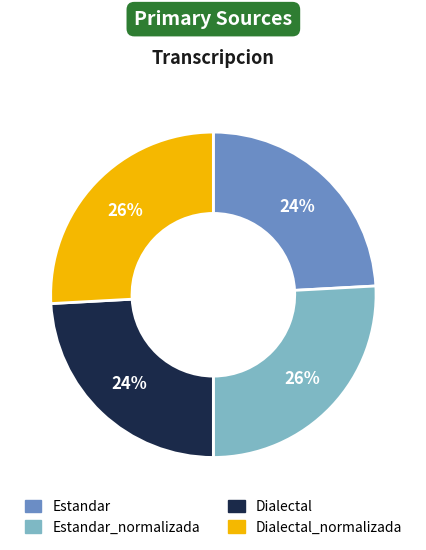

Do Estandar and Dialectal together represent more than half of the pie?

No